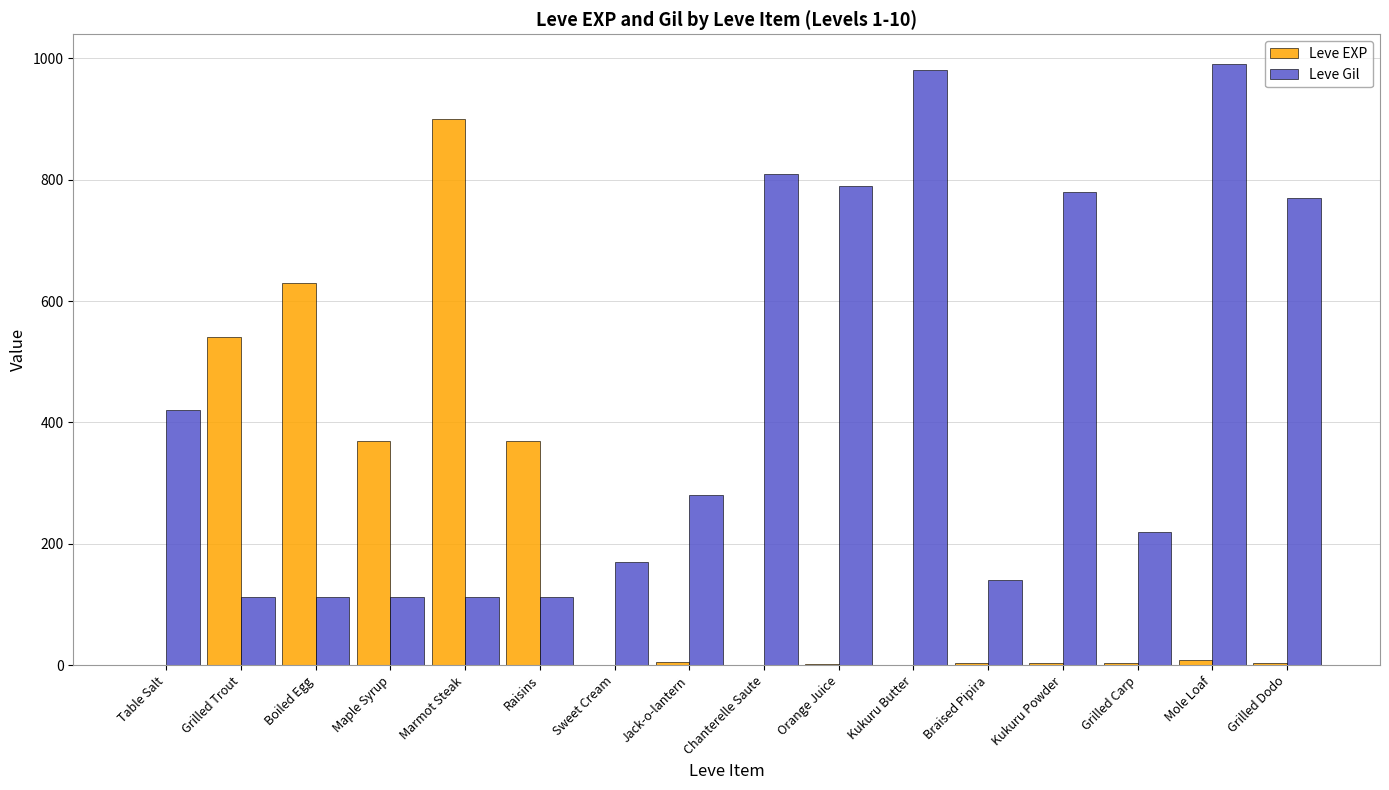

Where is Leve Gil nearest to the value 551?

Table Salt